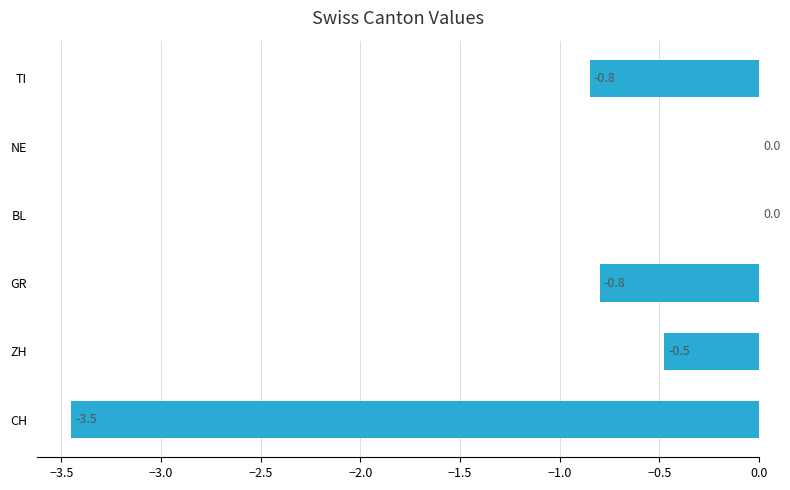

True or false: the data shows -0.5 at ZH.

True